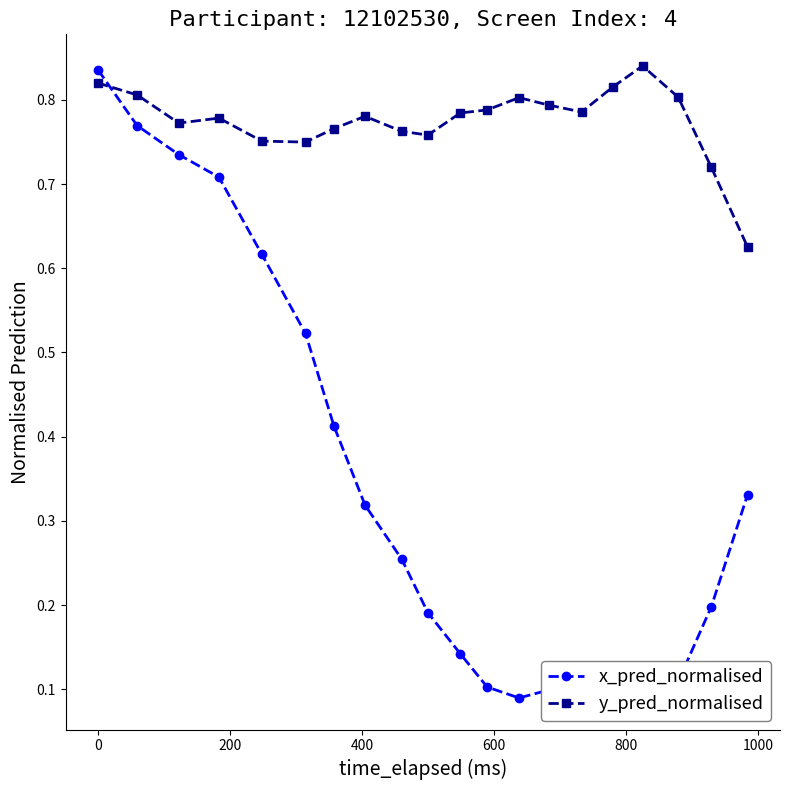

List the series in order of their overall mean, lowest first.

x_pred_normalised, y_pred_normalised